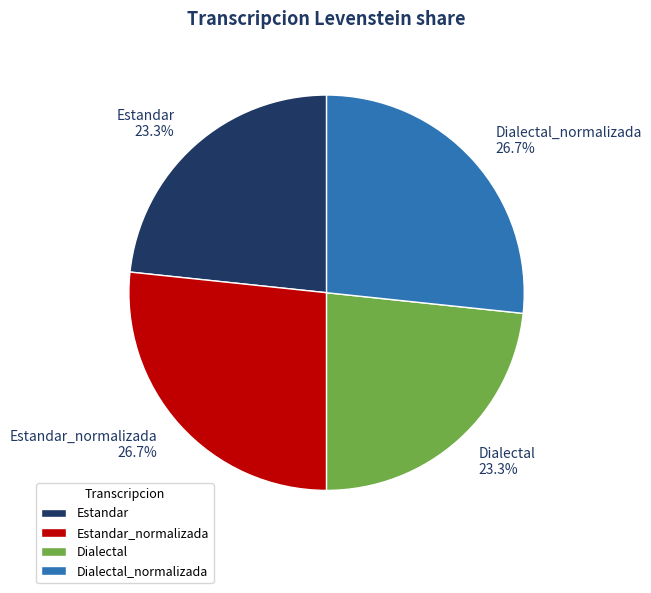

What is the ratio of the value at Dialectal to the value at Estandar_normalizada?

0.9